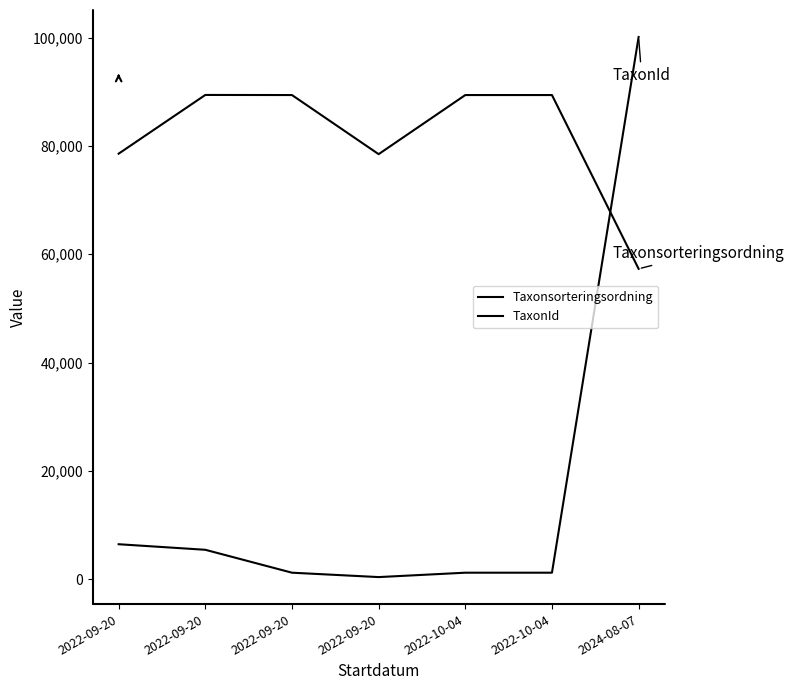

Which series has the largest range (max minus min)?

TaxonId